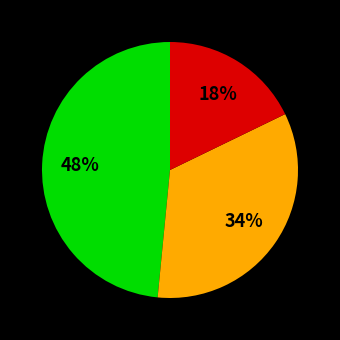

Count the number of slices in the pie.

3